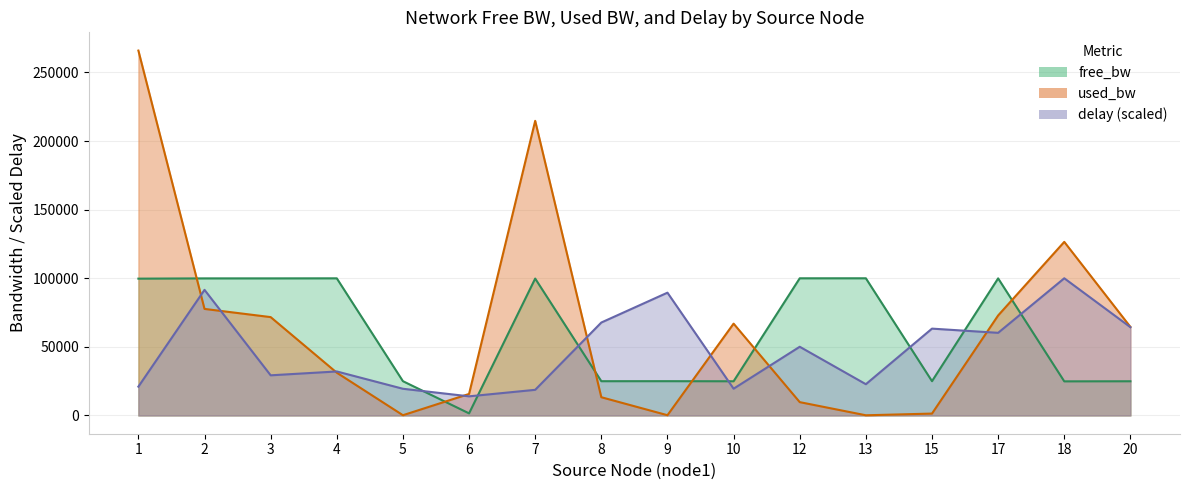

List the series in order of their peak value, highest first.

used_bw, delay, free_bw